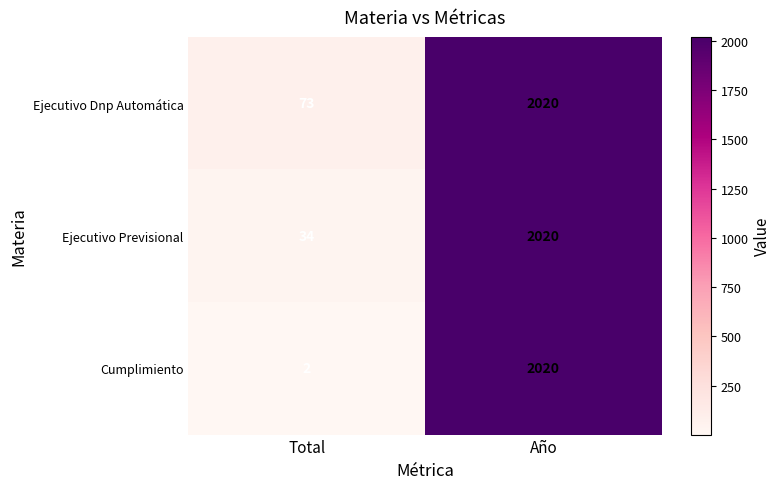

The value of Ejecutivo Previsional at Total is 34. True or false?

True